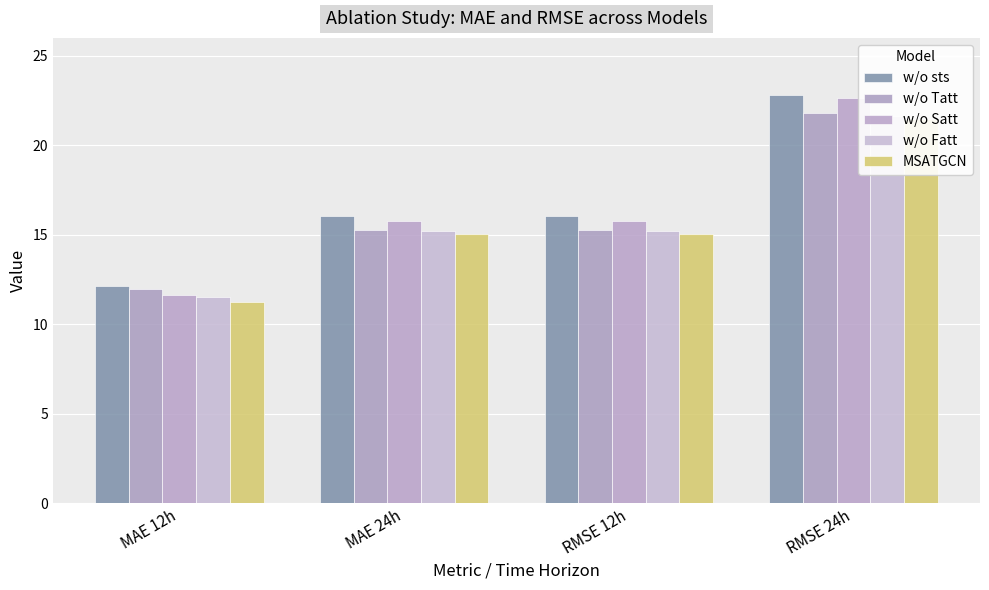

At which label does w/o Fatt first exceed 15?

MAE 24h